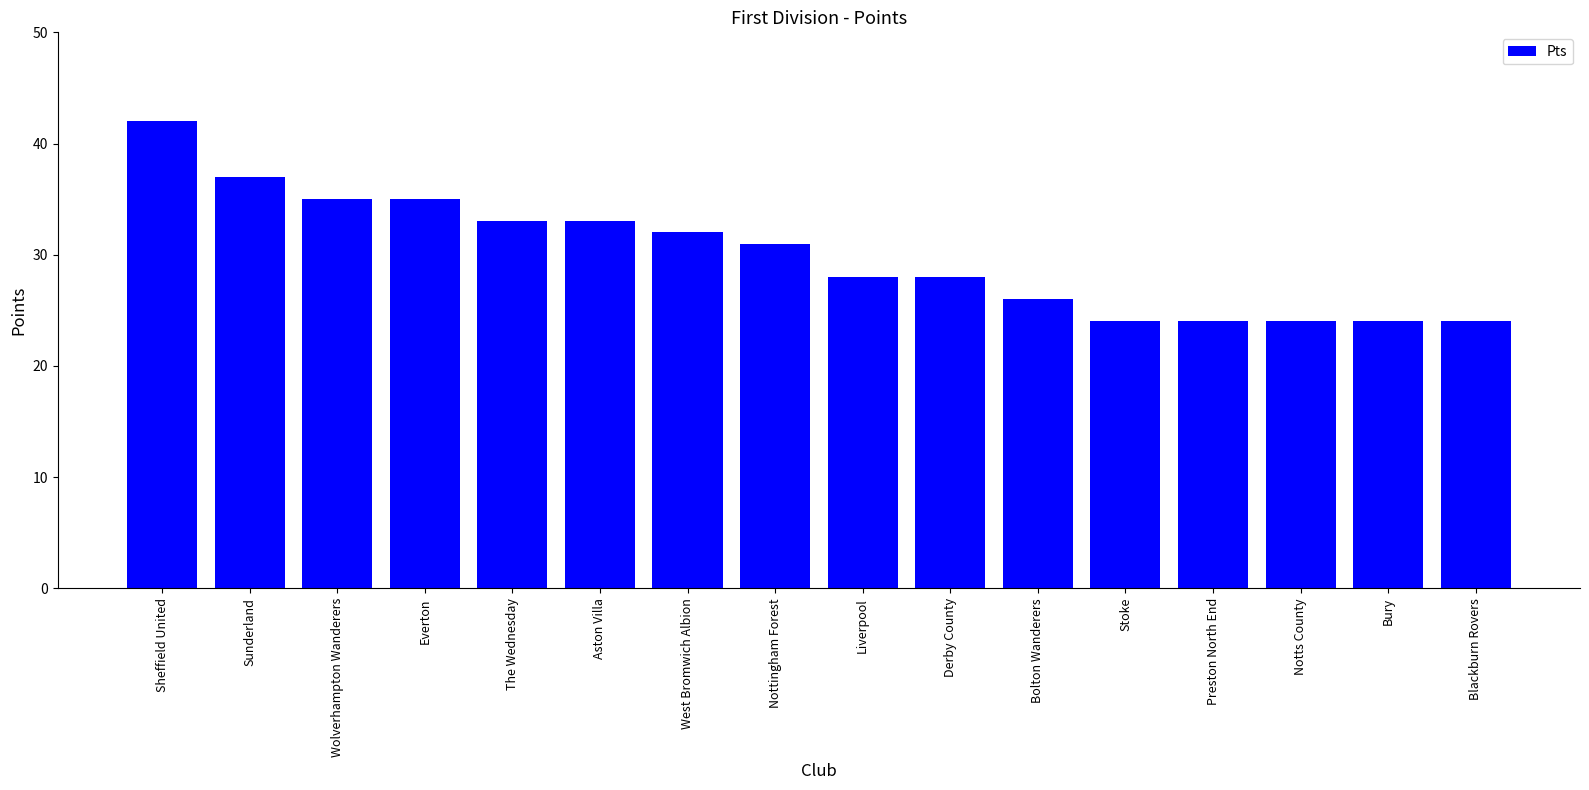

The value at Bury is 24. True or false?

True